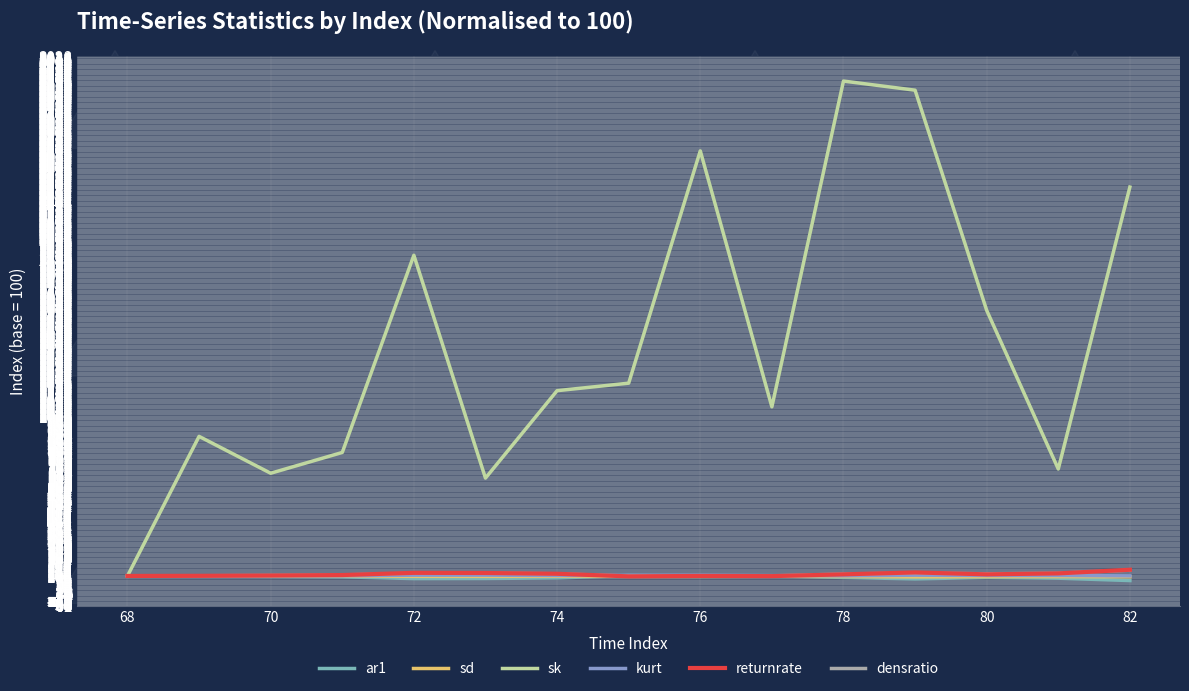

How many lines are shown in the chart?

6